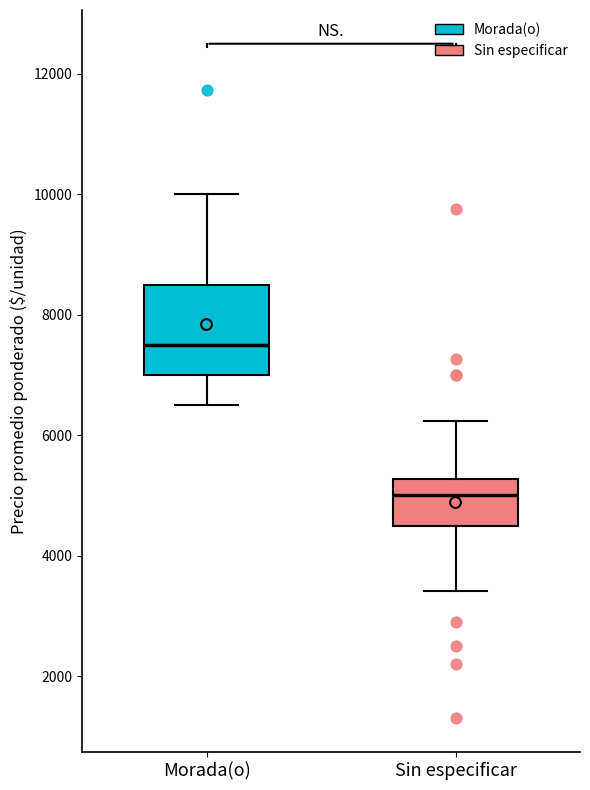

Which box has the highest median line?

Morada(o)